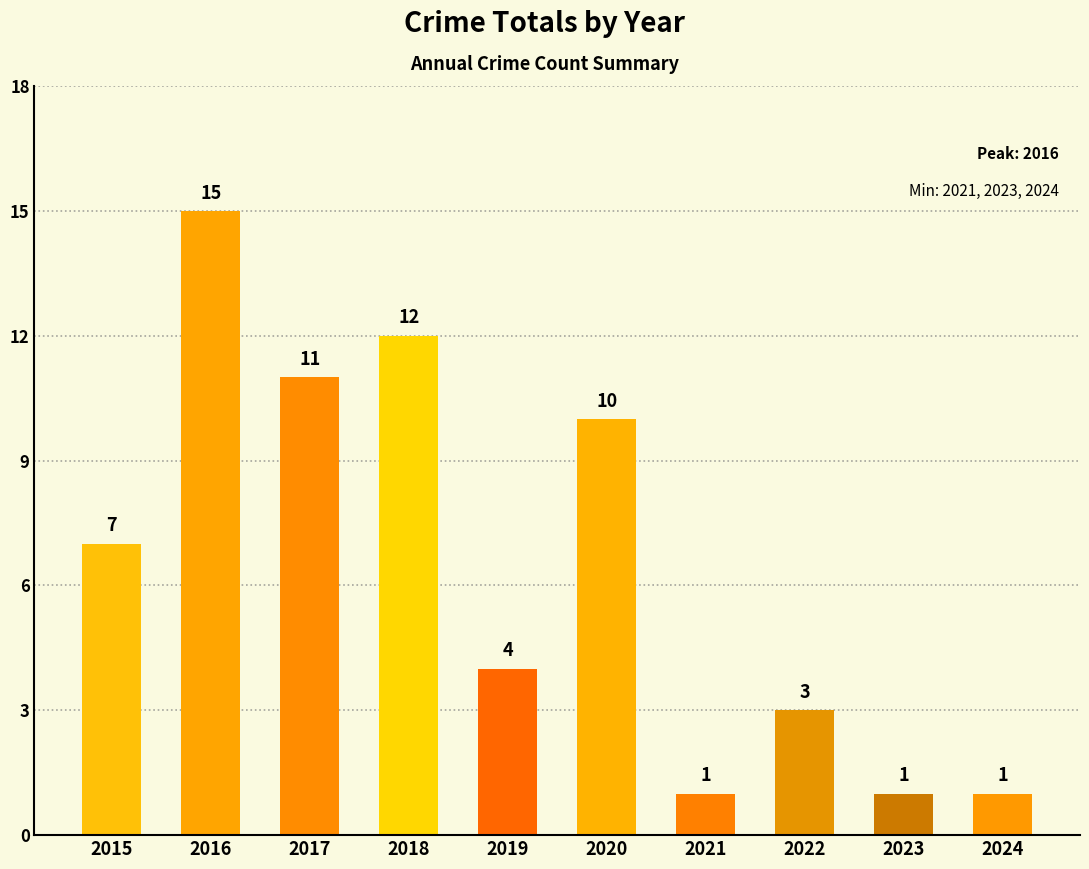

How many bars are there in total?

10